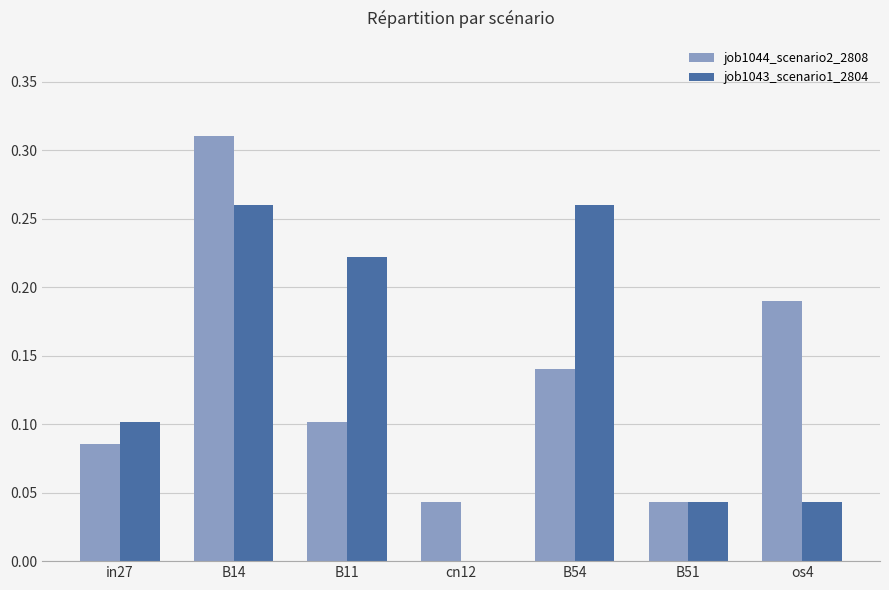

How many data points in job1043_scenario1_2804 are above 0?

6